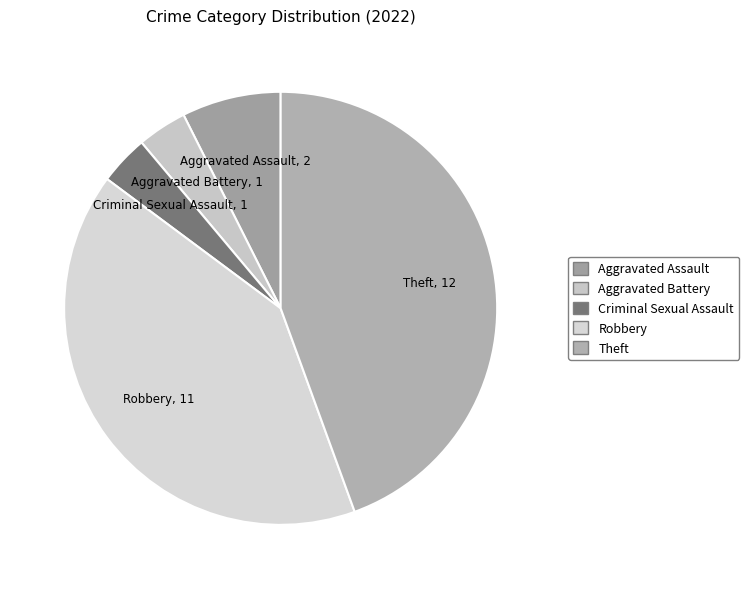

Does Criminal Sexual Assault account for over 50% of the chart?

No